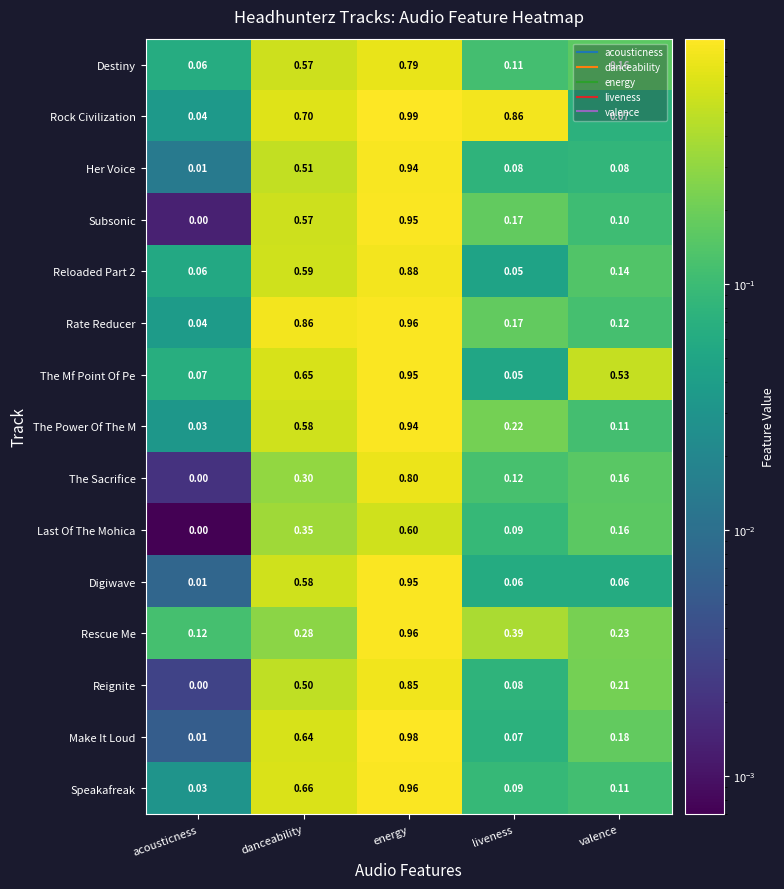

At which label does Rock Civilization reach its peak?

energy